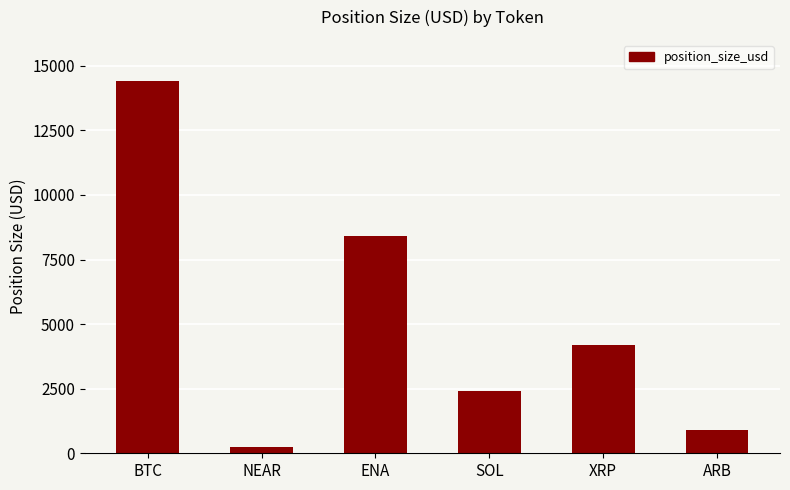

What is the difference between the maximum and minimum values?

14160